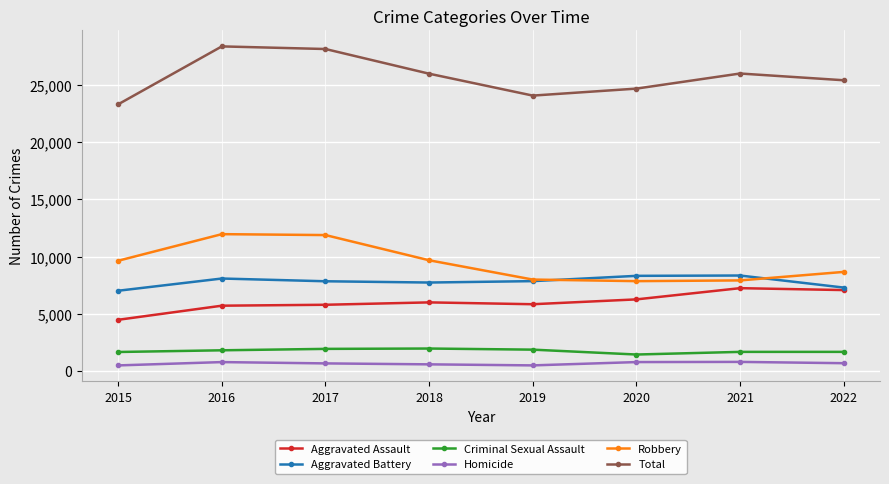

True or false: Robbery has more than 0 points higher than both neighbors.

True